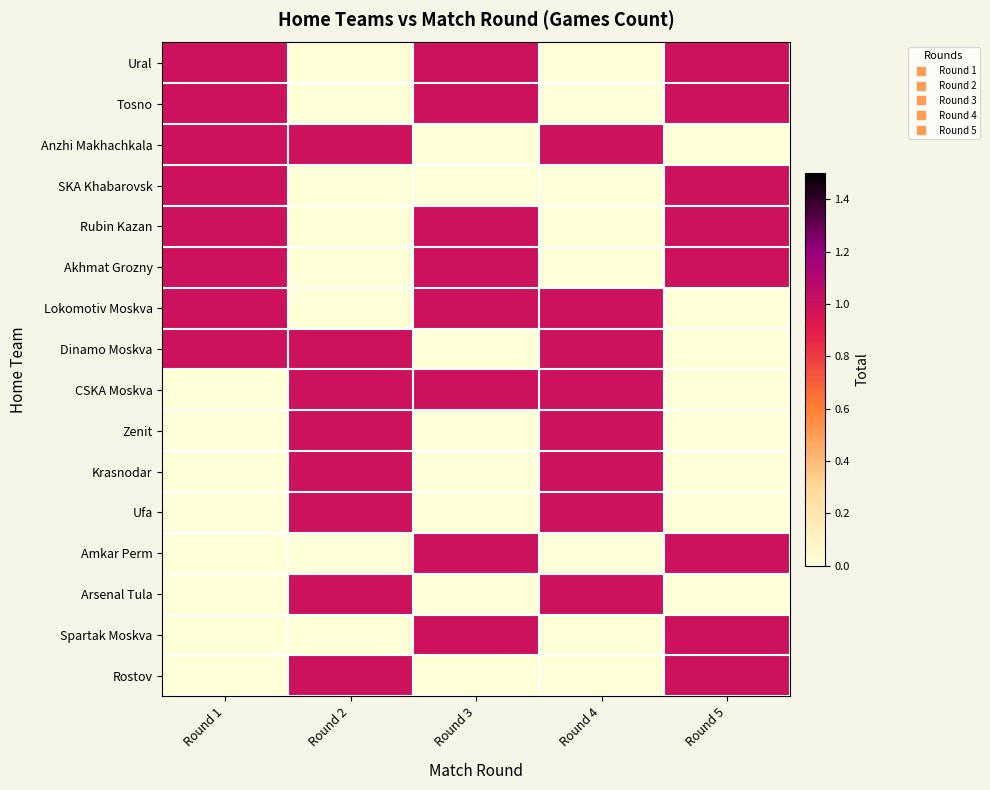

Which series has the widest spread of values?

Ural